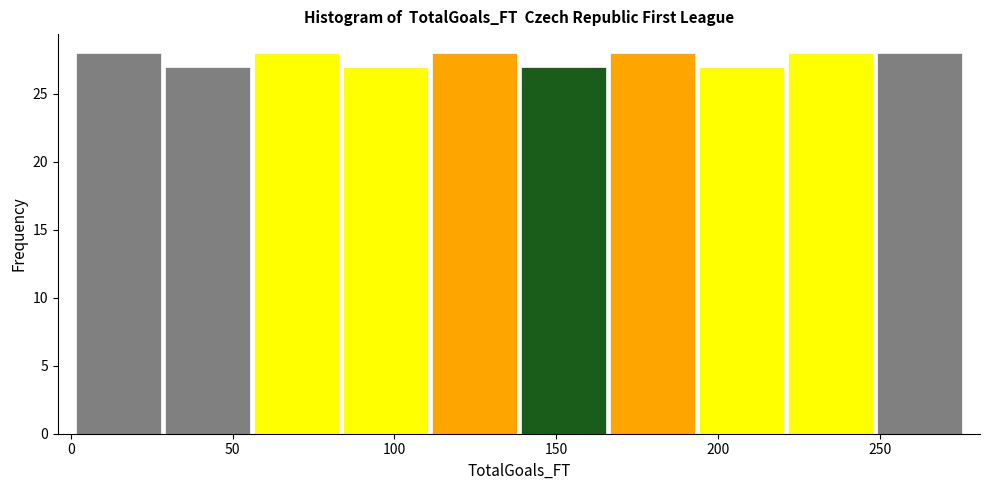

Reading left to right, list every bar in this chart as the range it spans on the x-axis followed by its height. Neither the bar edges nor the heights are printed on the chart, so give them approximately, as read against the axes.

1.0 to 28.5: 28
28.5 to 56.0: 27
56.0 to 83.5: 28
83.5 to 111.0: 27
111.0 to 138.5: 28
138.5 to 166.0: 27
166.0 to 193.5: 28
193.5 to 221.0: 27
221.0 to 248.5: 28
248.5 to 276.0: 28